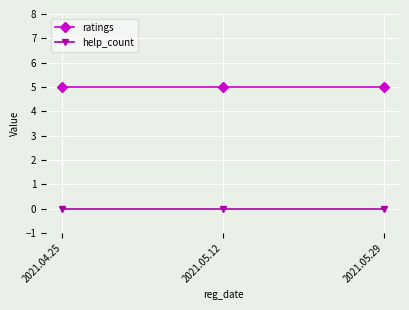

Reading left to right, list all the values displayed in this chart.

ratings: 5	5	5
help_count: 0	0	0